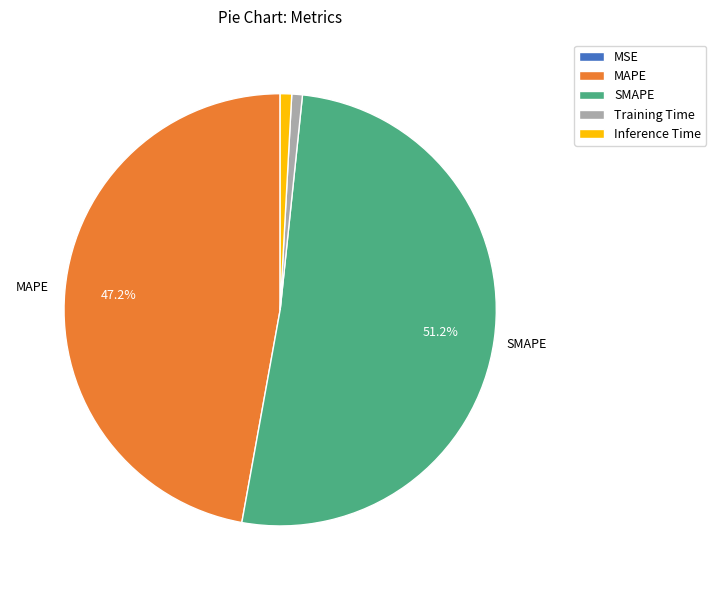

Which slice represents more than half of the pie?

SMAPE